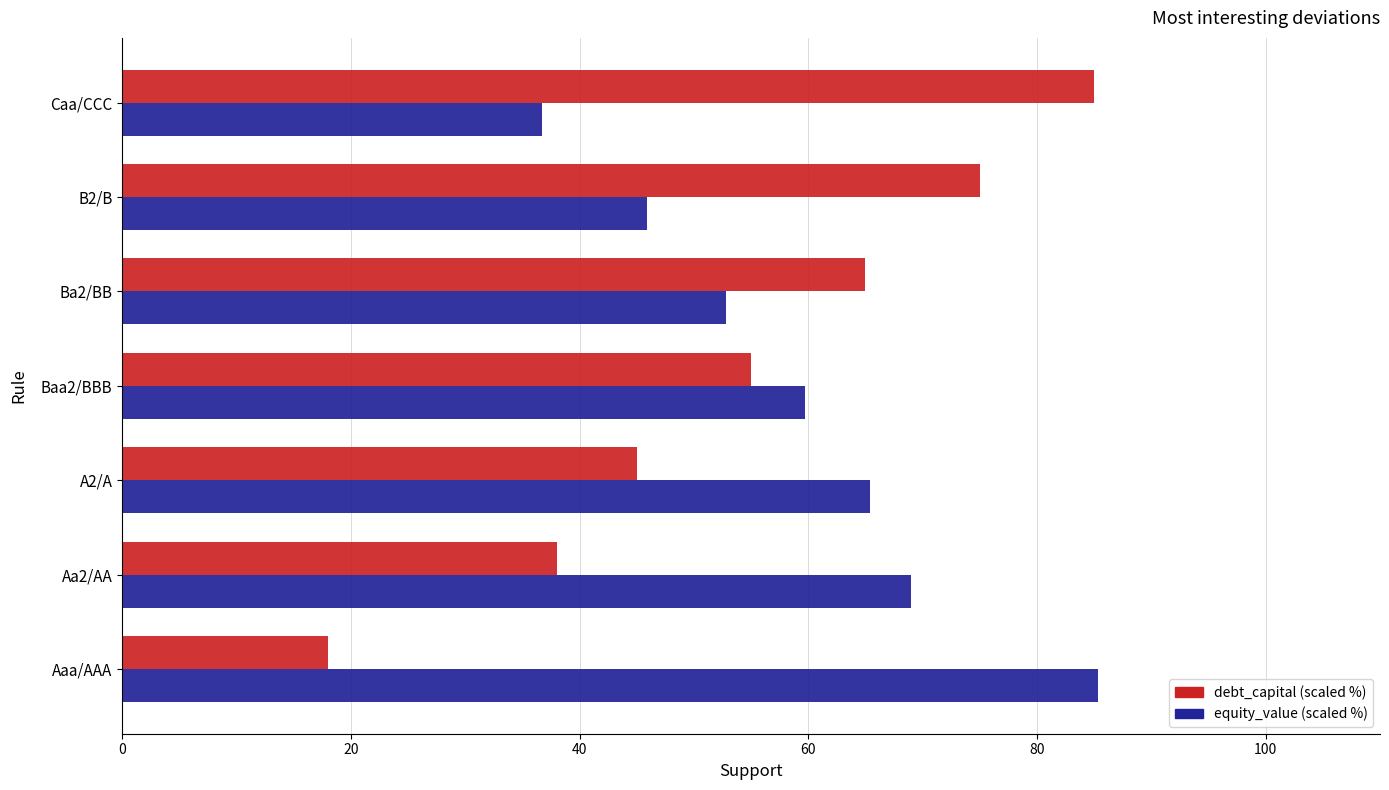

What is the average value of the debt_capital (scaled %) series?

54.4